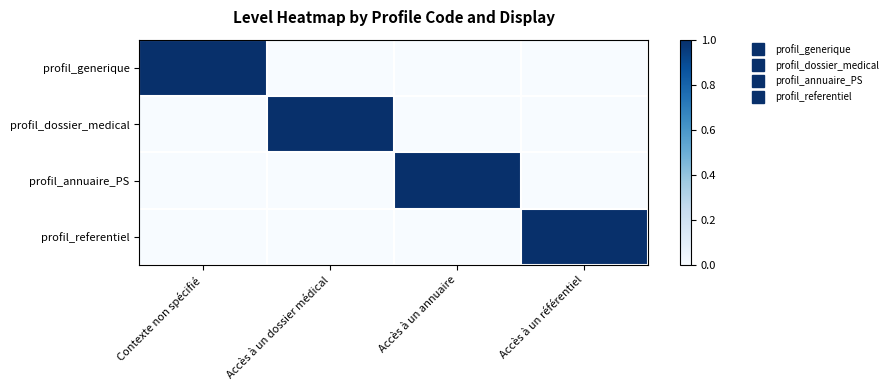

At which category is the sum across all series the highest?

Contexte non spécifié